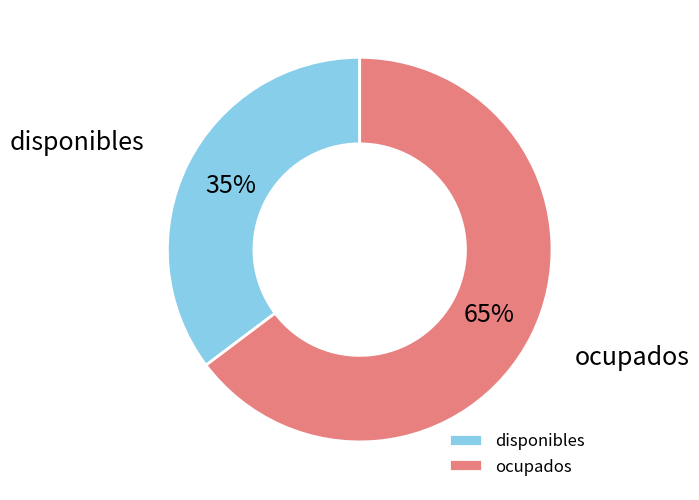

Which has a higher value, ocupados or disponibles?

ocupados